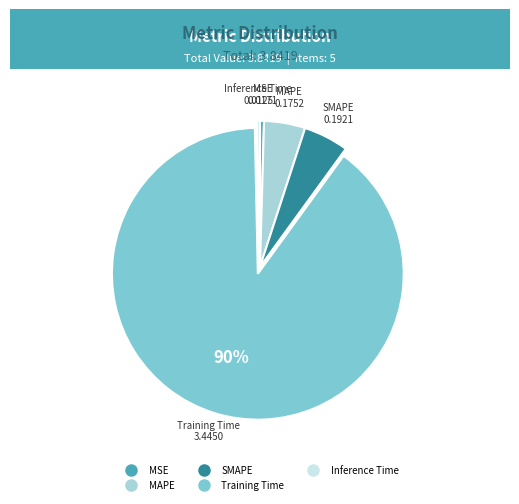

What is the largest slice in the pie chart?

Training Time